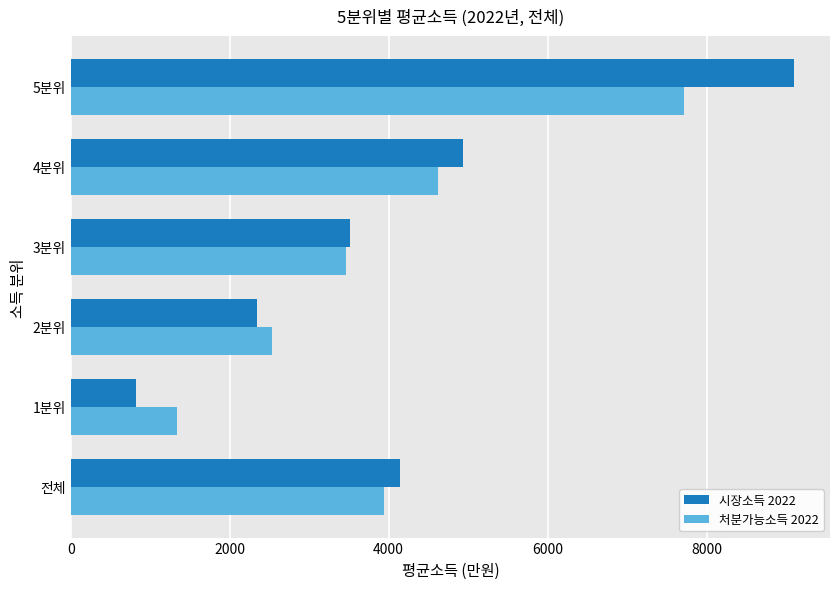

Which category has the lowest value across all series?

1분위